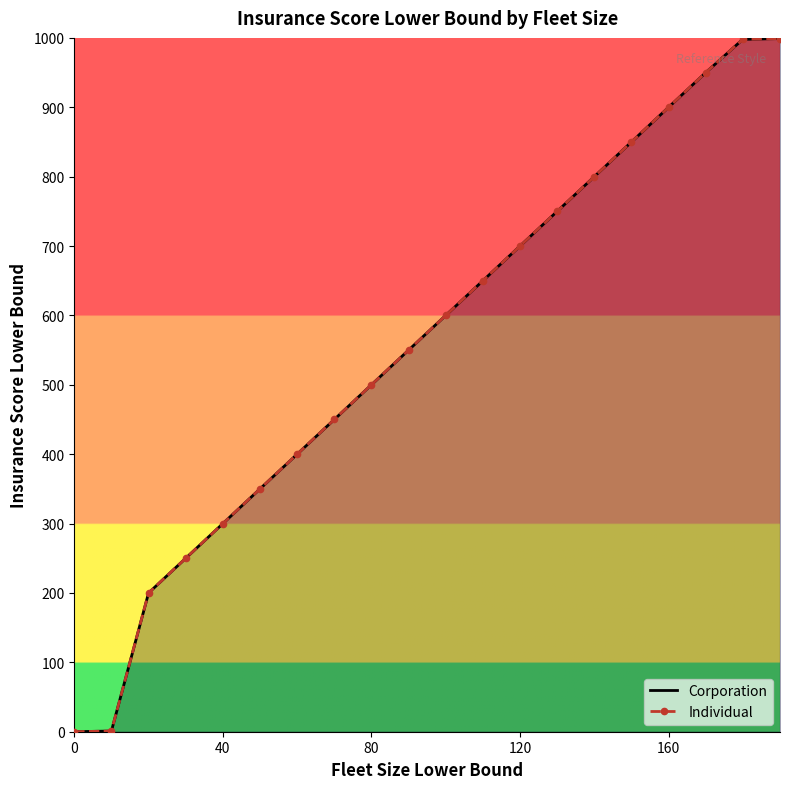

At how many categories does at least one series exceed 504?

11